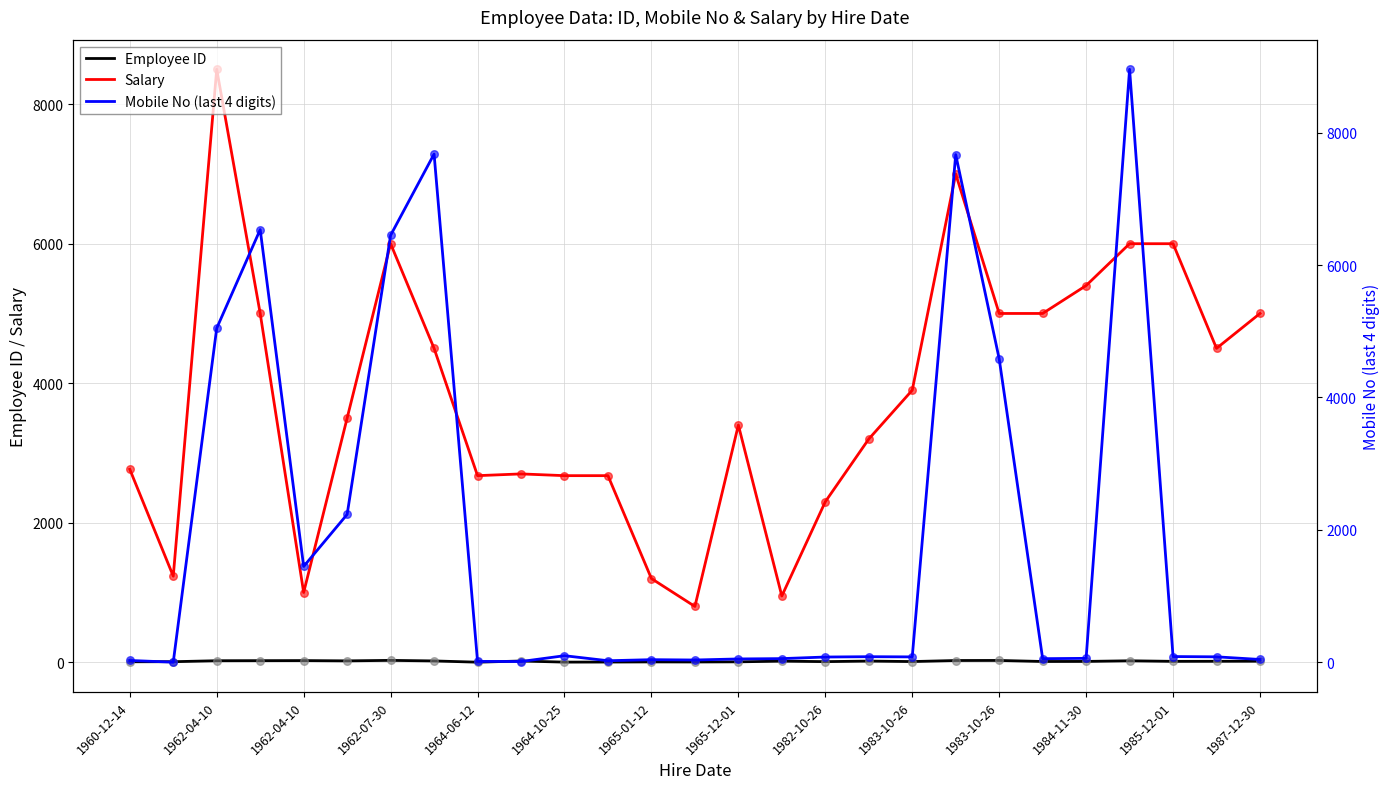

Which series contains the lowest Y value?

Employee ID